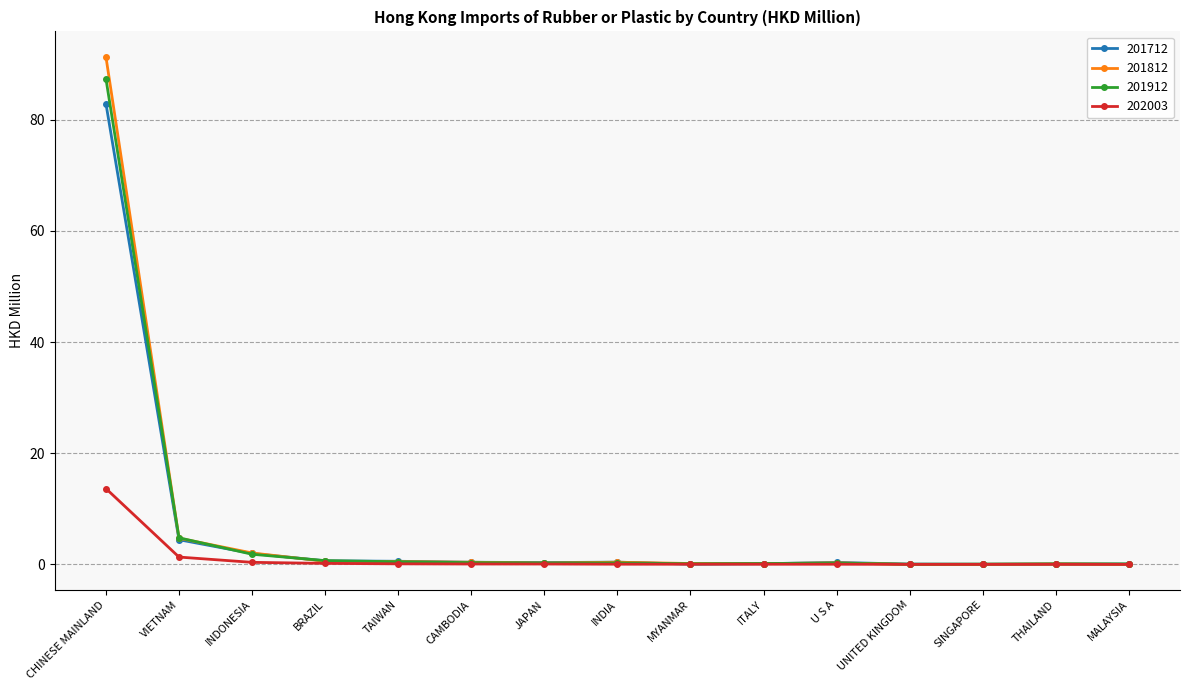

The 201812 series shows 4.7 at VIETNAM. True or false?

True